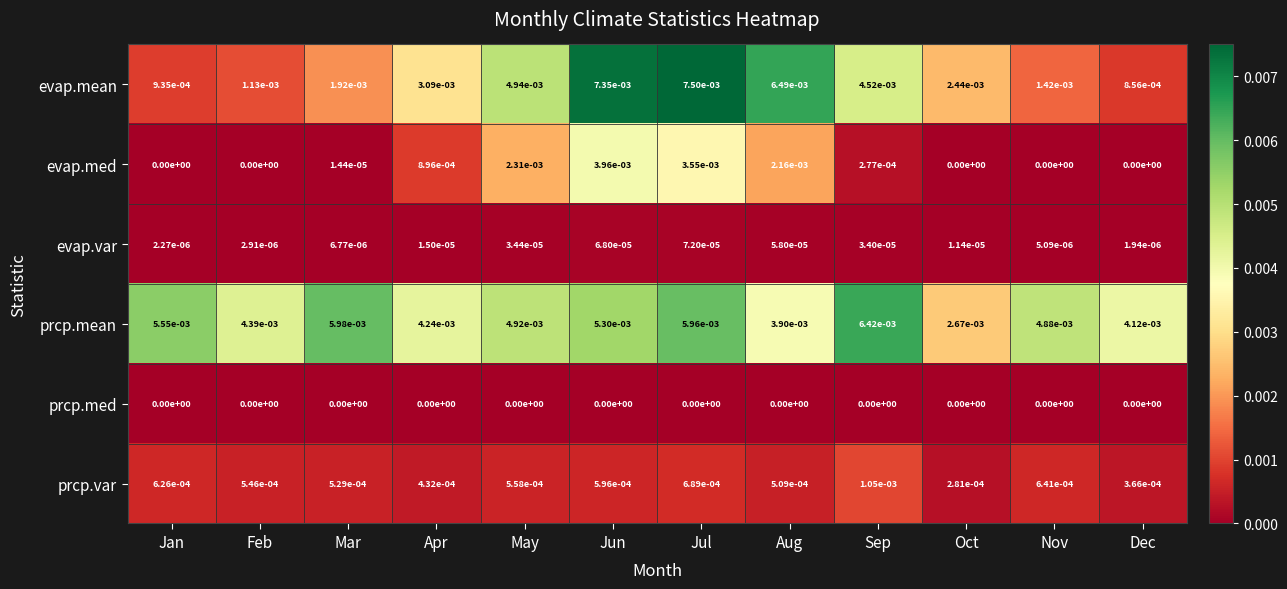

Which series has the largest total across all categories?

prcp.mean